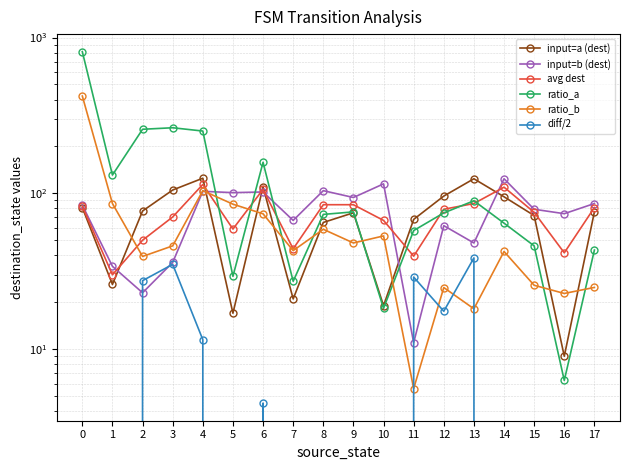

What is the value of the ratio_a point at the 14th from the left?

89.6